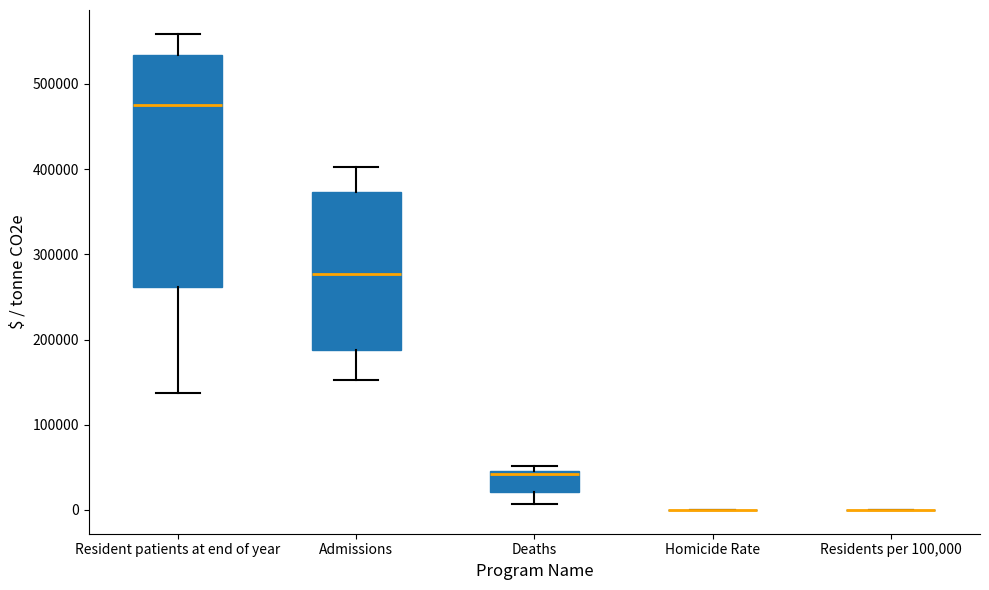

Comparing the boxes themselves (not the whiskers), which one is the tallest?

Resident patients at end of year